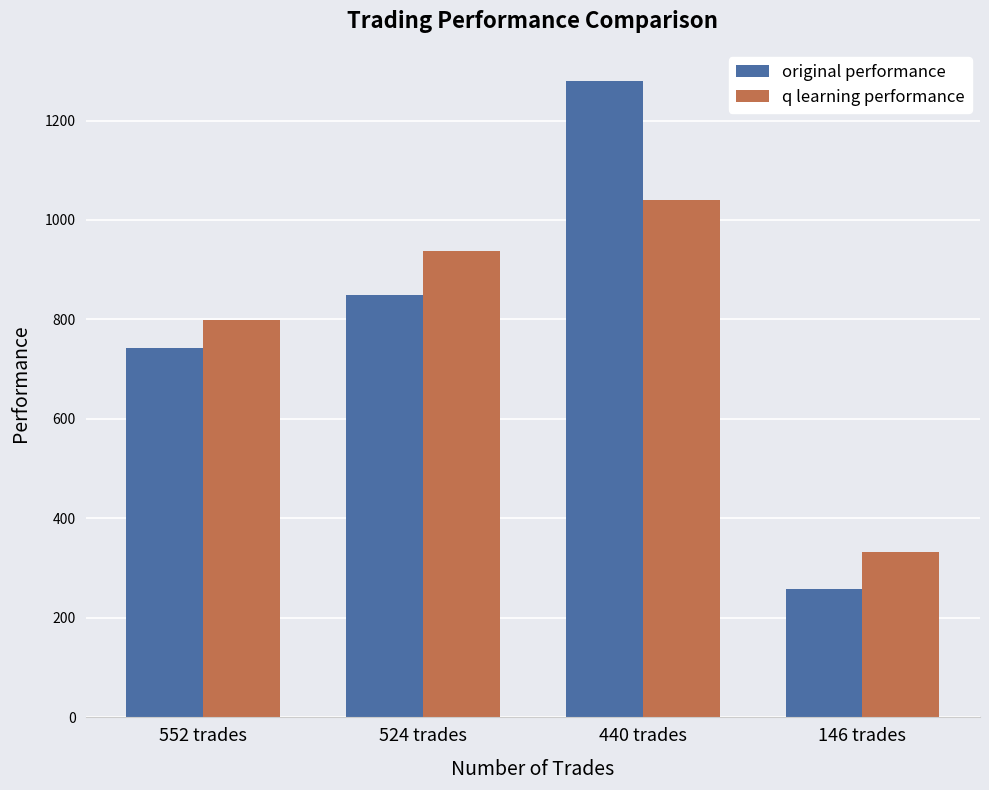

Are the bars grouped side by side (vs. stacked)?

Yes